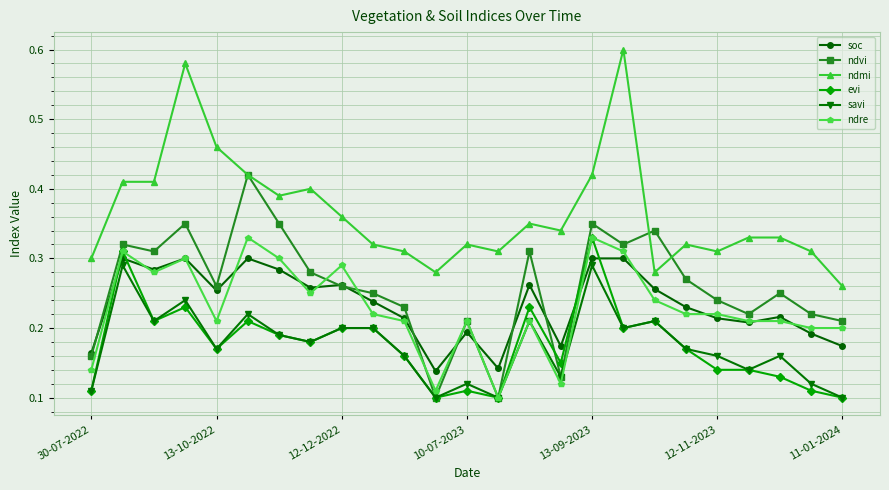

True or false: evi has more than 2 interior local peaks.

True